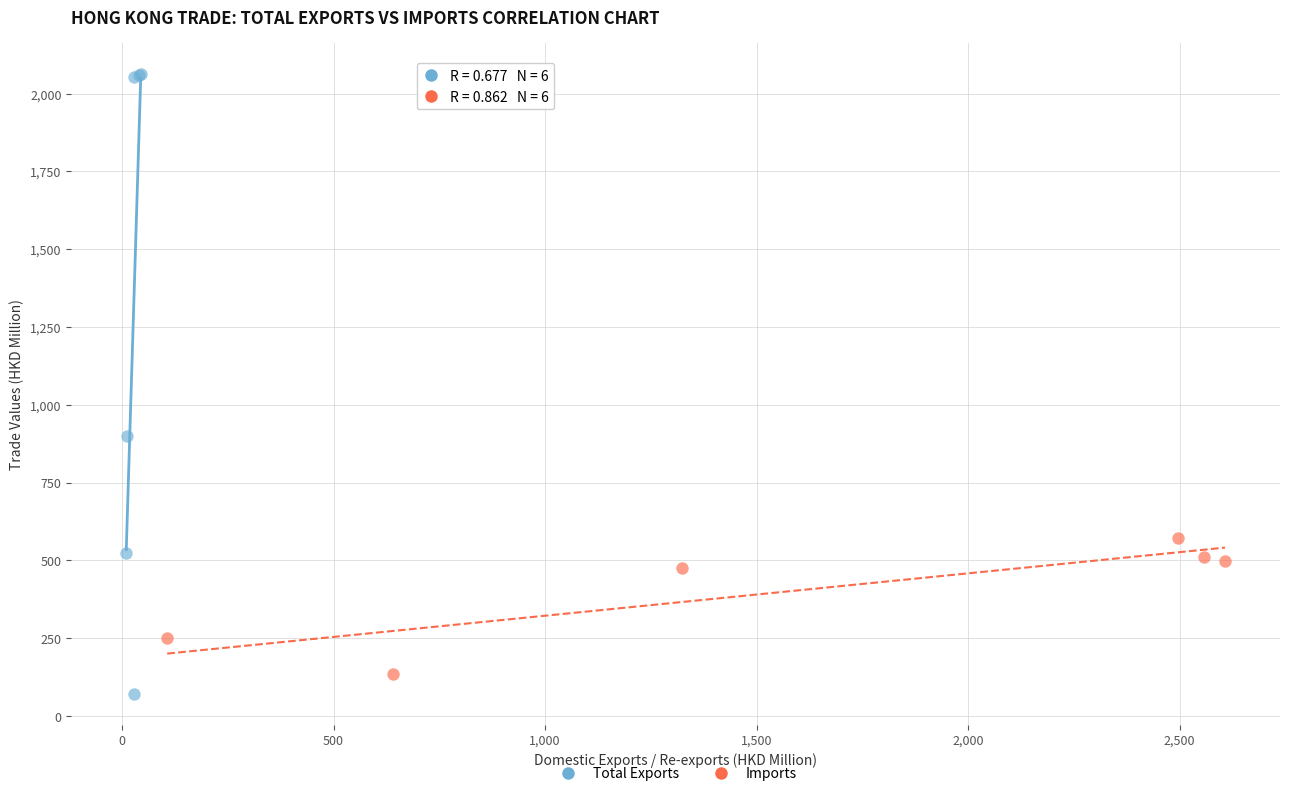

Which series has the largest Y range (max minus min)?

Total Exports